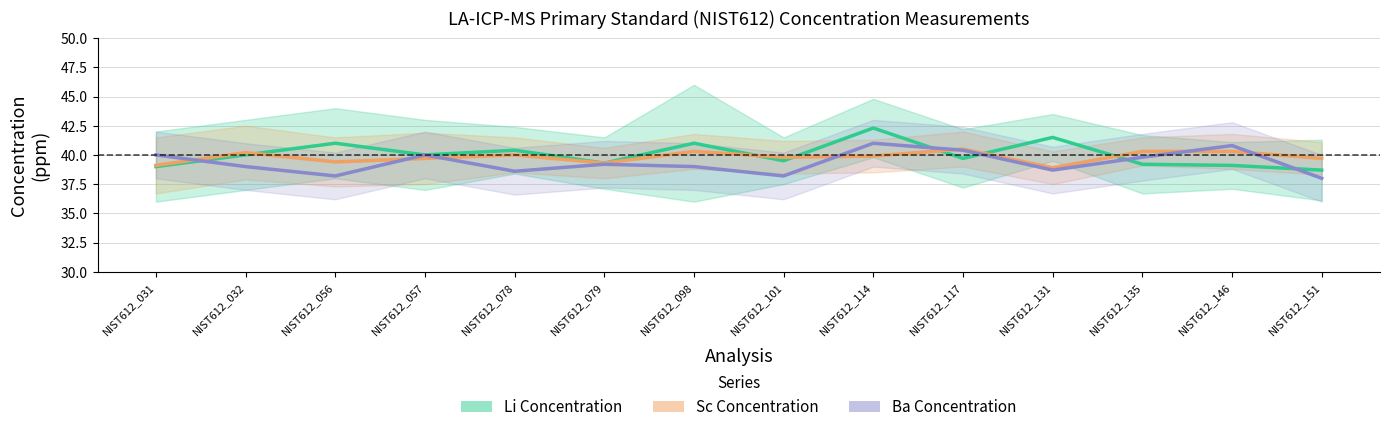

Reading left to right, list all the values displayed in this chart.

Li Concentration: 39.0	40.0	41.0	40.0	40.4	39.3	41.0	39.5	42.3	39.7	41.5	39.2	39.1	38.7
Sc Concentration: 39.1	40.2	39.4	39.7	40.0	39.3	40.3	39.8	39.9	40.5	38.9	40.3	40.3	39.7
Ba Concentration: 40.0	39.0	38.2	40.0	38.6	39.2	39.0	38.2	41.0	40.4	38.7	39.8	40.8	38.0